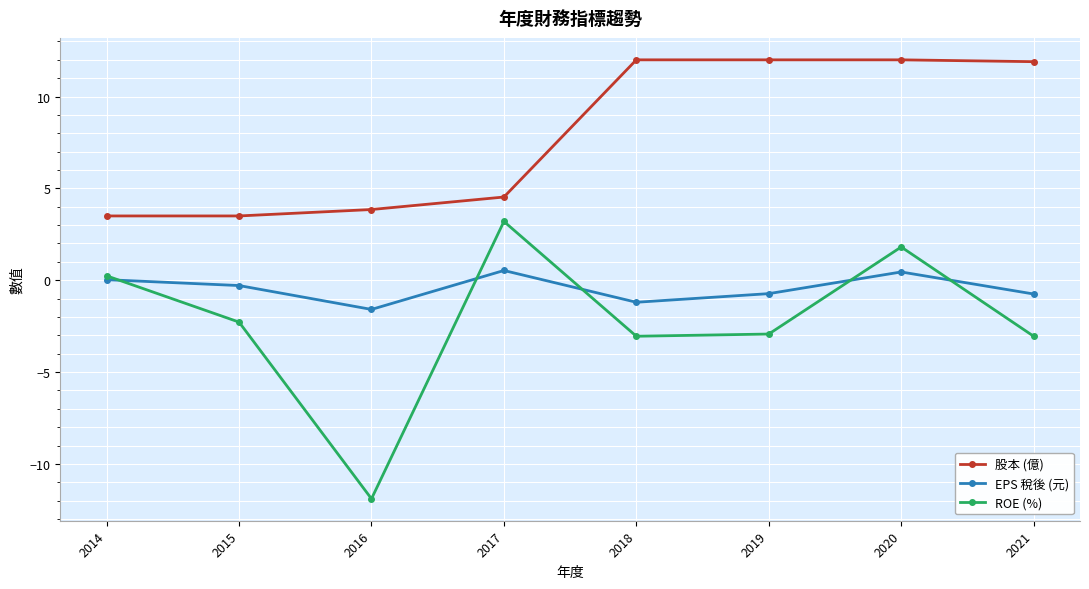

Which series has the widest spread of values?

ROE (%)